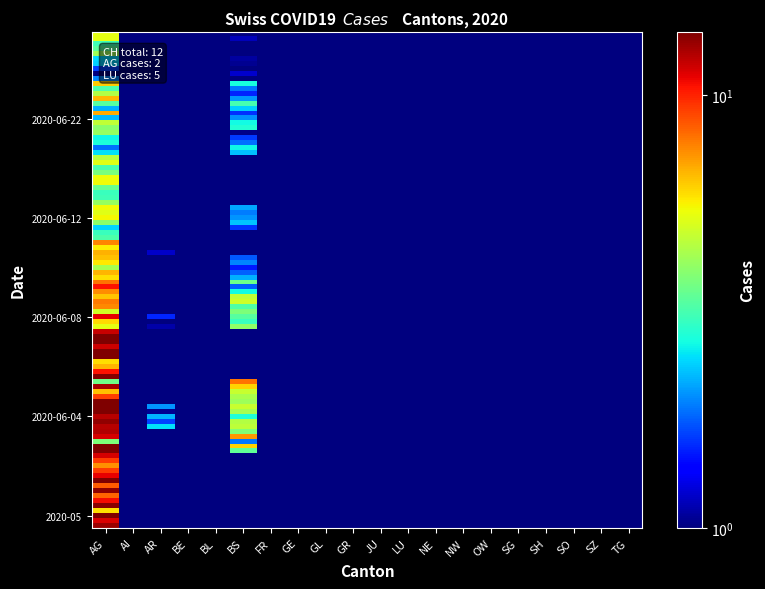

Reading left to right, transcribe all the data shown in this chart.

2020-05: AG=14.7	AI=0.5	AR=0.5	BE=0.5	BL=0.5	BS=0.5	FR=0.5	GE=0.5	GL=0.5	GR=0.5	JU=0.5	LU=0.5	NE=0.5	NW=0.5	OW=0.5	SG=0.5	SH=0.5	SO=0.5	SZ=0.5	TG=0.5
2020-06-01: AG=16.5	AI=0.5	AR=0.5	BE=0.5	BL=0.5	BS=0.5	FR=0.5	GE=0.5	GL=0.5	GR=0.5	JU=0.5	LU=0.5	NE=0.5	NW=0.5	OW=0.5	SG=0.5	SH=0.5	SO=0.5	SZ=0.5	TG=0.5
2020-06-02: AG=13.6	AI=0.5	AR=0.5	BE=0.5	BL=0.5	BS=0.5	FR=0.5	GE=0.5	GL=0.5	GR=0.5	JU=0.5	LU=0.5	NE=0.5	NW=0.5	OW=0.5	SG=0.5	SH=0.5	SO=0.5	SZ=0.5	TG=0.5
2020-06-03: AG=8.0	AI=0.5	AR=0.5	BE=0.5	BL=0.5	BS=3.6	FR=0.5	GE=0.5	GL=0.5	GR=0.5	JU=0.5	LU=0.5	NE=0.5	NW=0.5	OW=0.5	SG=0.5	SH=0.5	SO=0.5	SZ=0.5	TG=0.5
2020-06-04: AG=12.3	AI=0.5	AR=2.5	BE=0.5	BL=0.5	BS=4.6	FR=0.5	GE=0.5	GL=0.5	GR=0.5	JU=0.5	LU=0.5	NE=0.5	NW=0.5	OW=0.5	SG=0.5	SH=0.5	SO=0.5	SZ=0.5	TG=0.5
2020-06-05: AG=6.2	AI=0.5	AR=0.5	BE=0.5	BL=0.5	BS=2.7	FR=0.5	GE=0.5	GL=0.5	GR=0.5	JU=0.5	LU=0.5	NE=0.5	NW=0.5	OW=0.5	SG=0.5	SH=0.5	SO=0.5	SZ=0.5	TG=0.5
2020-06-06: AG=13.1	AI=0.5	AR=0.5	BE=0.5	BL=0.5	BS=0.5	FR=0.5	GE=0.5	GL=0.5	GR=0.5	JU=0.5	LU=0.5	NE=0.5	NW=0.5	OW=0.5	SG=0.5	SH=0.5	SO=0.5	SZ=0.5	TG=0.5
2020-06-07: AG=11.3	AI=0.5	AR=0.5	BE=0.5	BL=0.5	BS=0.5	FR=0.5	GE=0.5	GL=0.5	GR=0.5	JU=0.5	LU=0.5	NE=0.5	NW=0.5	OW=0.5	SG=0.5	SH=0.5	SO=0.5	SZ=0.5	TG=0.5
2020-06-08: AG=13.9	AI=0.5	AR=2.1	BE=0.5	BL=0.5	BS=4.7	FR=0.5	GE=0.5	GL=0.5	GR=0.5	JU=0.5	LU=0.5	NE=0.5	NW=0.5	OW=0.5	SG=0.5	SH=0.5	SO=0.5	SZ=0.5	TG=0.5
2020-06-09: AG=3.8	AI=0.5	AR=0.5	BE=0.5	BL=0.5	BS=1.9	FR=0.5	GE=0.5	GL=0.5	GR=0.5	JU=0.5	LU=0.5	NE=0.5	NW=0.5	OW=0.5	SG=0.5	SH=0.5	SO=0.5	SZ=0.5	TG=0.5
2020-06-10: AG=5.4	AI=0.5	AR=0.5	BE=0.5	BL=0.5	BS=2.2	FR=0.5	GE=0.5	GL=0.5	GR=0.5	JU=0.5	LU=0.5	NE=0.5	NW=0.5	OW=0.5	SG=0.5	SH=0.5	SO=0.5	SZ=0.5	TG=0.5
2020-06-11: AG=3.2	AI=0.5	AR=0.9	BE=0.5	BL=0.5	BS=0.5	FR=0.5	GE=0.5	GL=0.5	GR=0.5	JU=0.5	LU=0.5	NE=0.5	NW=0.5	OW=0.5	SG=0.5	SH=0.5	SO=0.5	SZ=0.5	TG=0.5
2020-06-12: AG=3.2	AI=0.5	AR=0.5	BE=0.5	BL=0.5	BS=1.9	FR=0.5	GE=0.5	GL=0.5	GR=0.5	JU=0.5	LU=0.5	NE=0.5	NW=0.5	OW=0.5	SG=0.5	SH=0.5	SO=0.5	SZ=0.5	TG=0.5
2020-06-13: AG=8.3	AI=0.5	AR=0.5	BE=0.5	BL=0.5	BS=0.5	FR=0.5	GE=0.5	GL=0.5	GR=0.5	JU=0.5	LU=0.5	NE=0.5	NW=0.5	OW=0.5	SG=0.5	SH=0.5	SO=0.5	SZ=0.5	TG=0.5
2020-06-14: AG=7.4	AI=0.5	AR=0.5	BE=0.5	BL=0.5	BS=0.5	FR=0.5	GE=0.5	GL=0.5	GR=0.5	JU=0.5	LU=0.5	NE=0.5	NW=0.5	OW=0.5	SG=0.5	SH=0.5	SO=0.5	SZ=0.5	TG=0.5
2020-06-15: AG=3.9	AI=0.5	AR=0.5	BE=0.5	BL=0.5	BS=2.8	FR=0.5	GE=0.5	GL=0.5	GR=0.5	JU=0.5	LU=0.5	NE=0.5	NW=0.5	OW=0.5	SG=0.5	SH=0.5	SO=0.5	SZ=0.5	TG=0.5
2020-06-22: AG=4.7	AI=0.5	AR=0.5	BE=0.5	BL=0.5	BS=2.7	FR=0.5	GE=0.5	GL=0.5	GR=0.5	JU=0.5	LU=0.5	NE=0.5	NW=0.5	OW=0.5	SG=0.5	SH=0.5	SO=0.5	SZ=0.5	TG=0.5
2020-06-23: AG=14.8	AI=0.5	AR=0.5	BE=0.5	BL=0.5	BS=6.1	FR=0.5	GE=0.5	GL=0.5	GR=0.5	JU=0.5	LU=0.5	NE=0.5	NW=0.5	OW=0.5	SG=0.5	SH=0.5	SO=0.5	SZ=0.5	TG=0.5
2020-06-24: AG=2.6	AI=0.5	AR=0.5	BE=0.5	BL=0.5	BS=1.6	FR=0.5	GE=0.5	GL=0.5	GR=0.5	JU=0.5	LU=0.5	NE=0.5	NW=0.5	OW=0.5	SG=0.5	SH=0.5	SO=0.5	SZ=0.5	TG=0.5
2020-06-25: AG=18.3	AI=0.5	AR=0.5	BE=0.5	BL=0.5	BS=4.2	FR=0.5	GE=0.5	GL=0.5	GR=0.5	JU=0.5	LU=0.5	NE=0.5	NW=0.5	OW=0.5	SG=0.5	SH=0.5	SO=0.5	SZ=0.5	TG=0.5